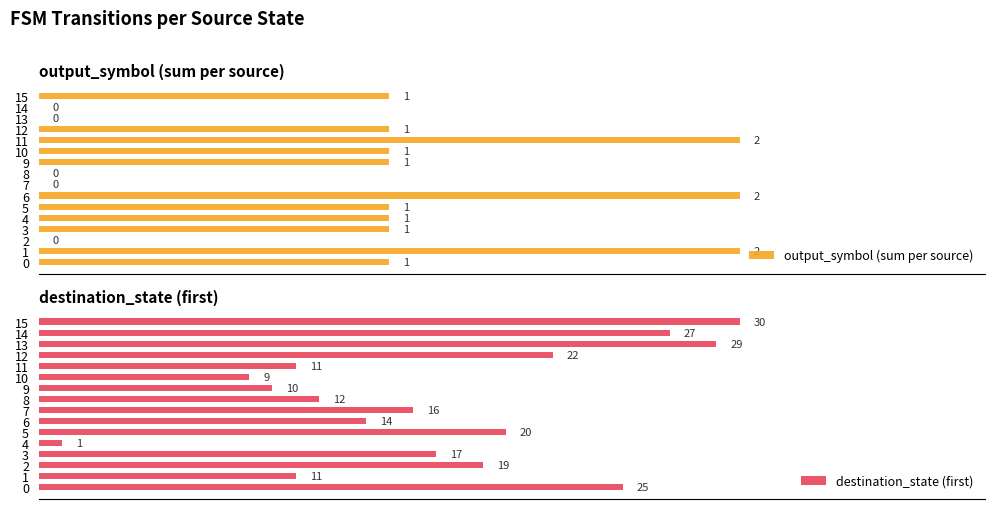

What is the difference between the destination_state (first) values at 7 and 12?

6